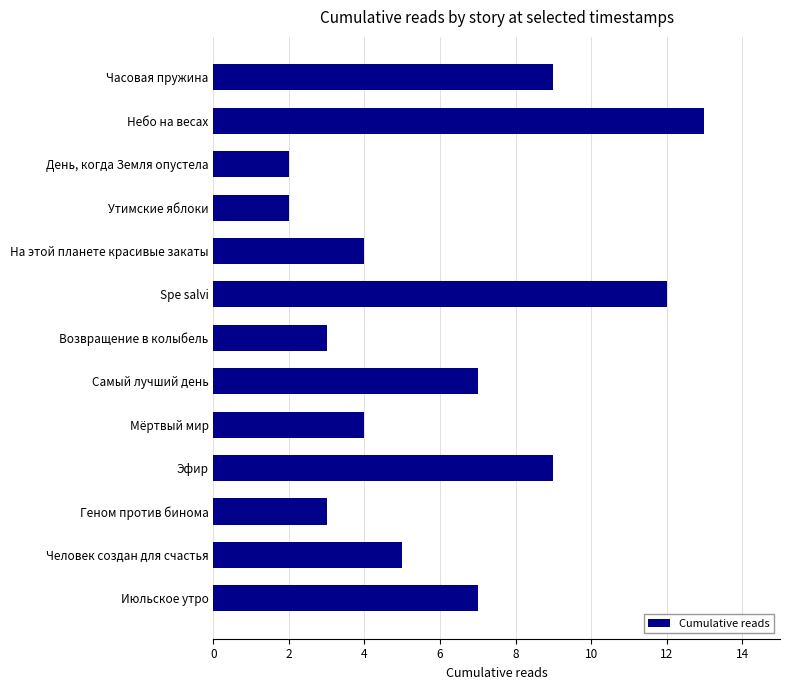

What is the difference between the values at Spe salvi and Эфир?

3